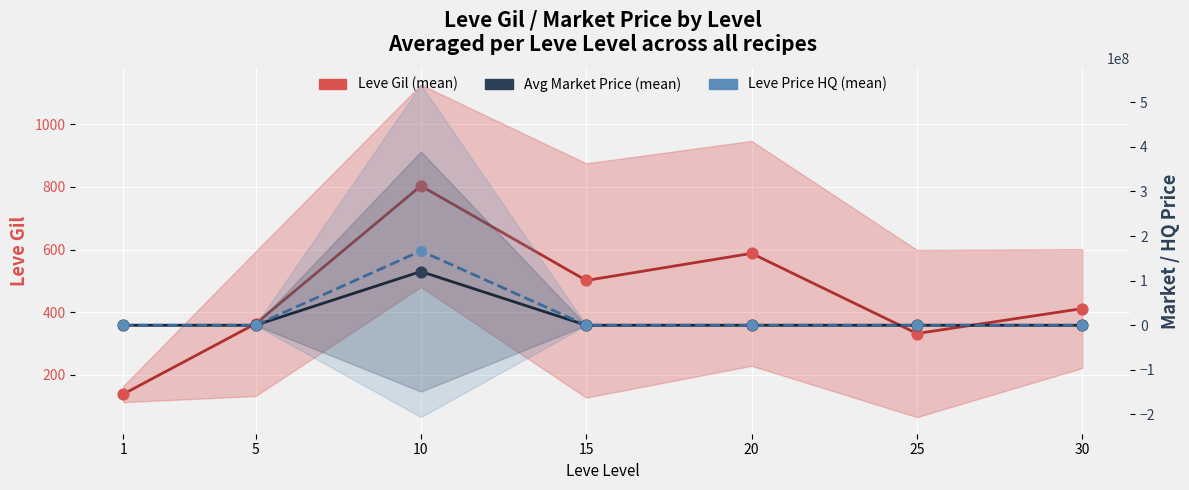

At which category is the sum across all series the highest?

10